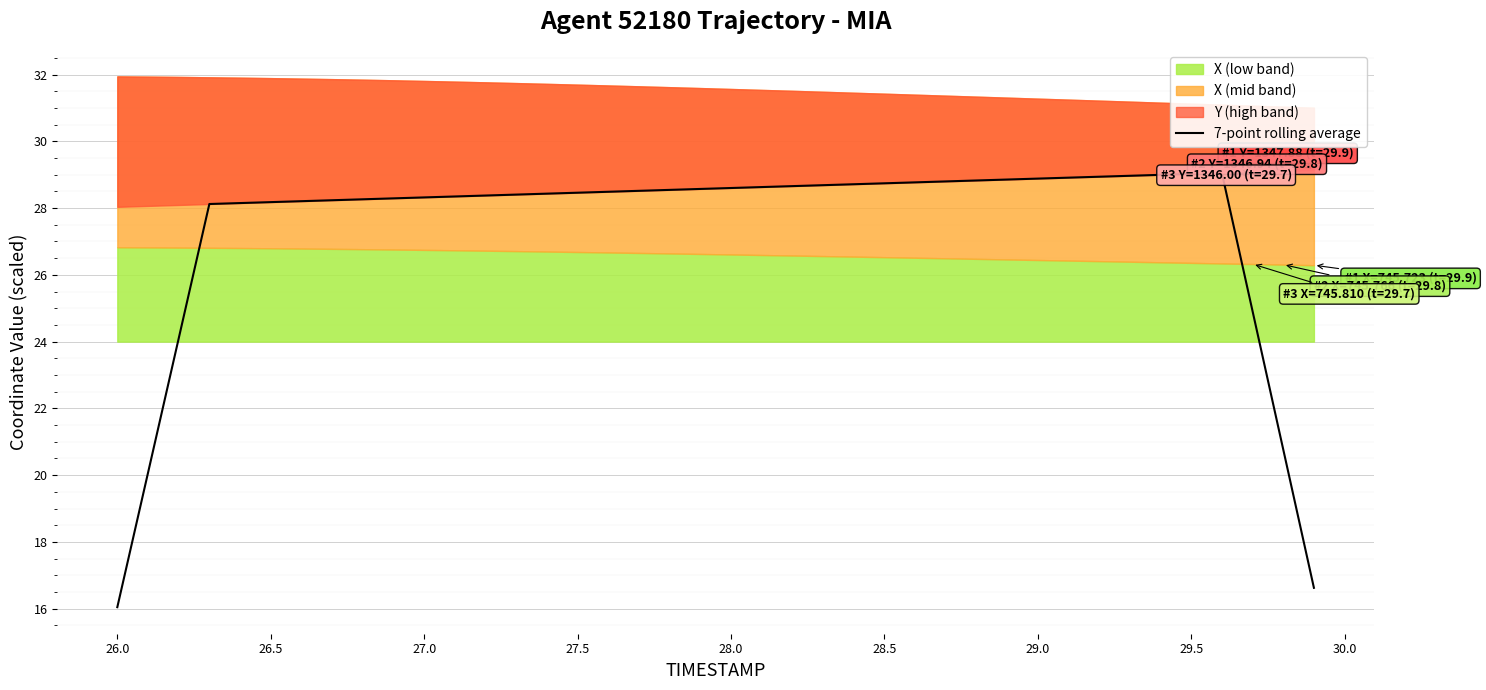

What is the maximum value for 7-point rolling average?

29.1